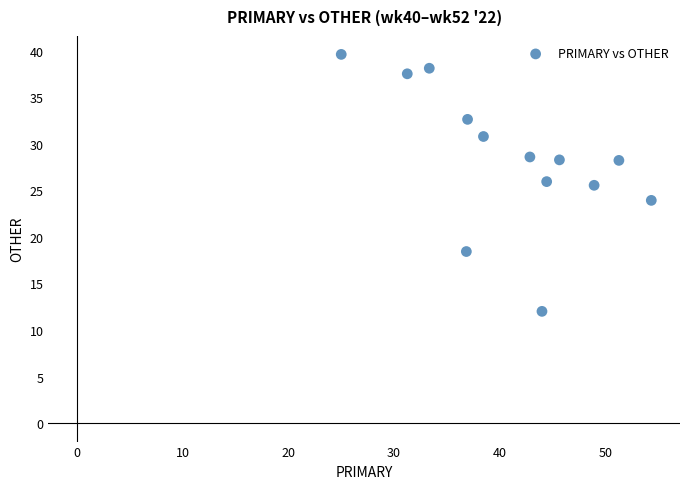

What is the range of Y values (max minus min)?

27.6